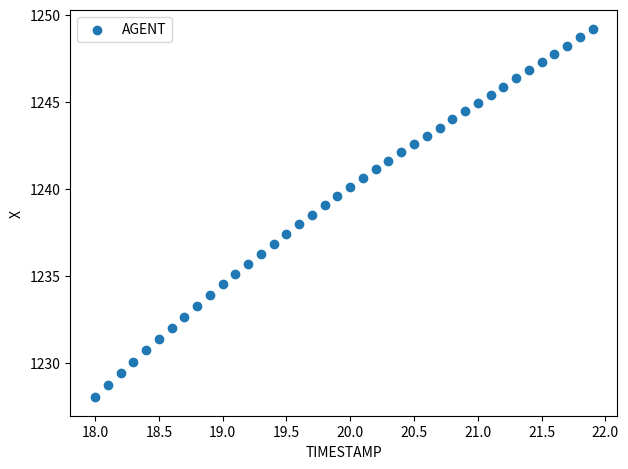

What is the range of X values (max minus min)?

3.9